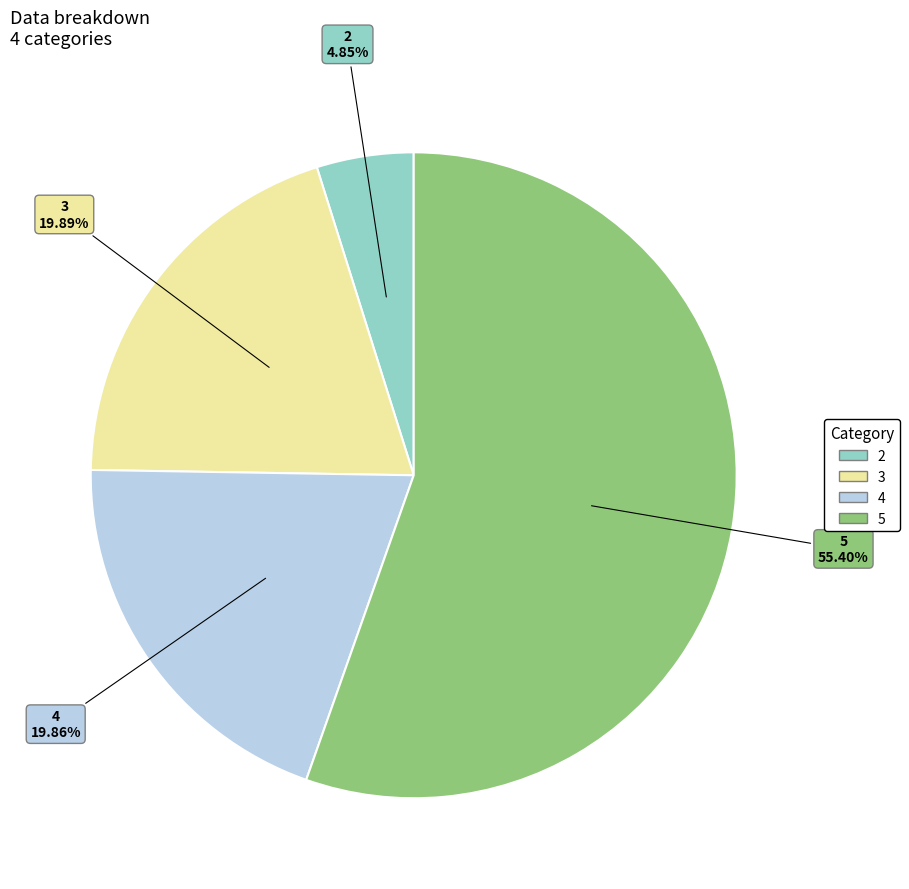

True or false: 2 accounts for 5% of the total.

True